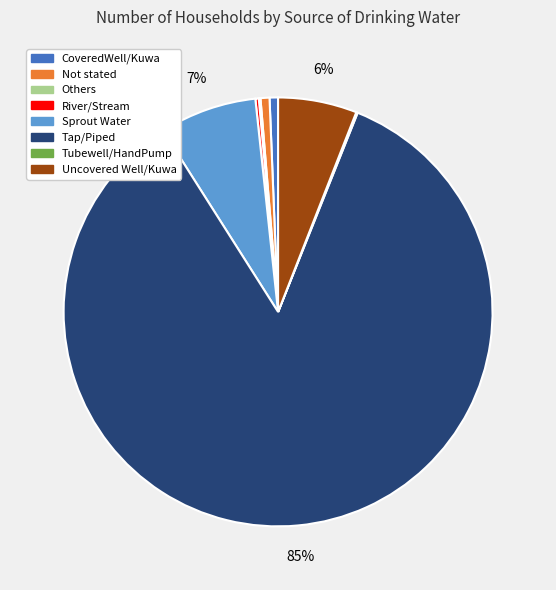

To the nearest percent, what portion does Uncovered Well/Kuwa represent?

6%